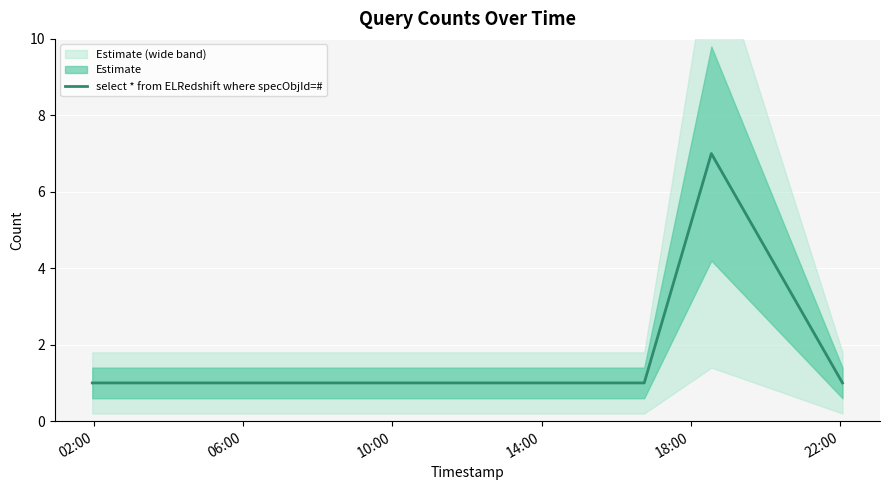

What is the highest value of the select * from ELRedshift where specObjId=# series?

7